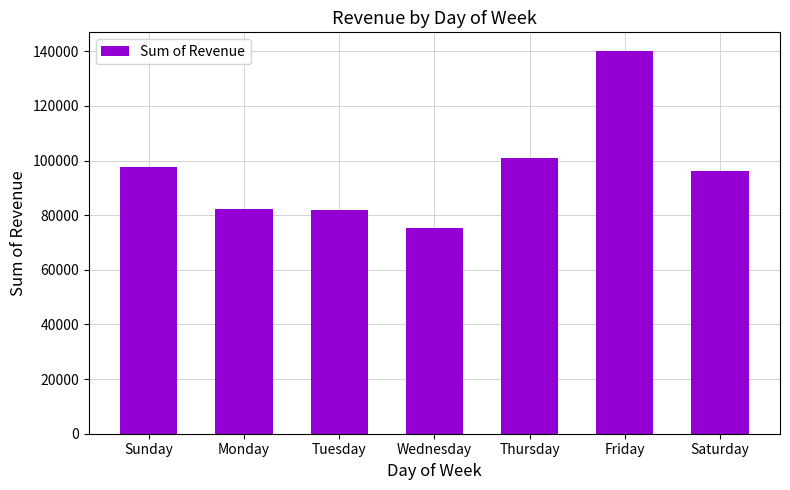

Is it true that the value at Wednesday is 131768?

False